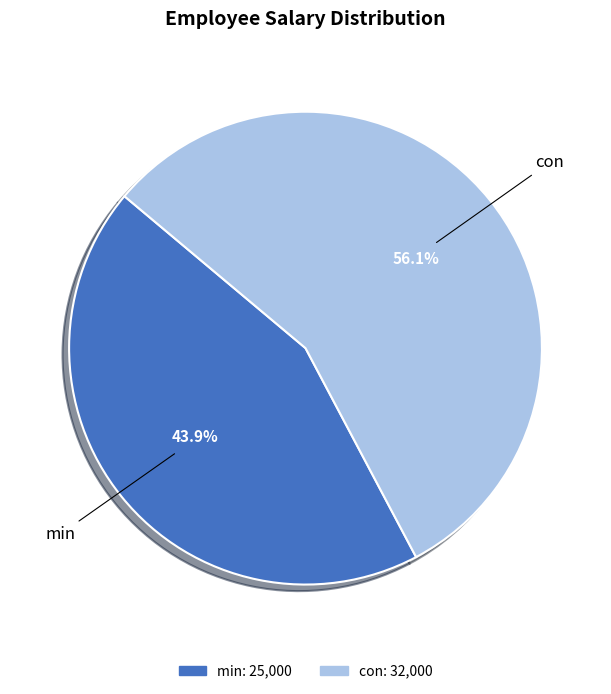

To the nearest percent, what portion does min represent?

44%